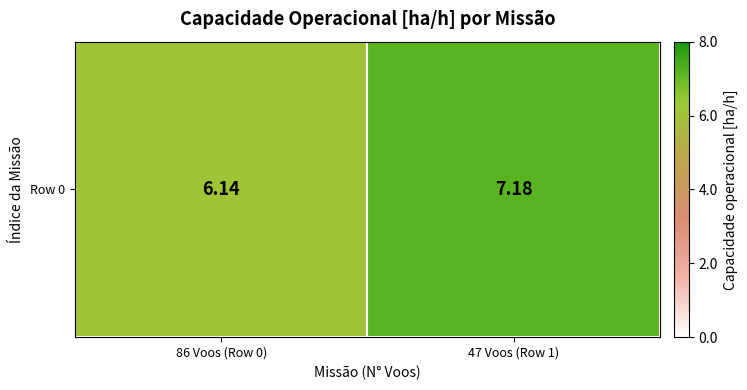

Rank the categories by value from lowest to highest.

86 Voos (Row 0), 47 Voos (Row 1)